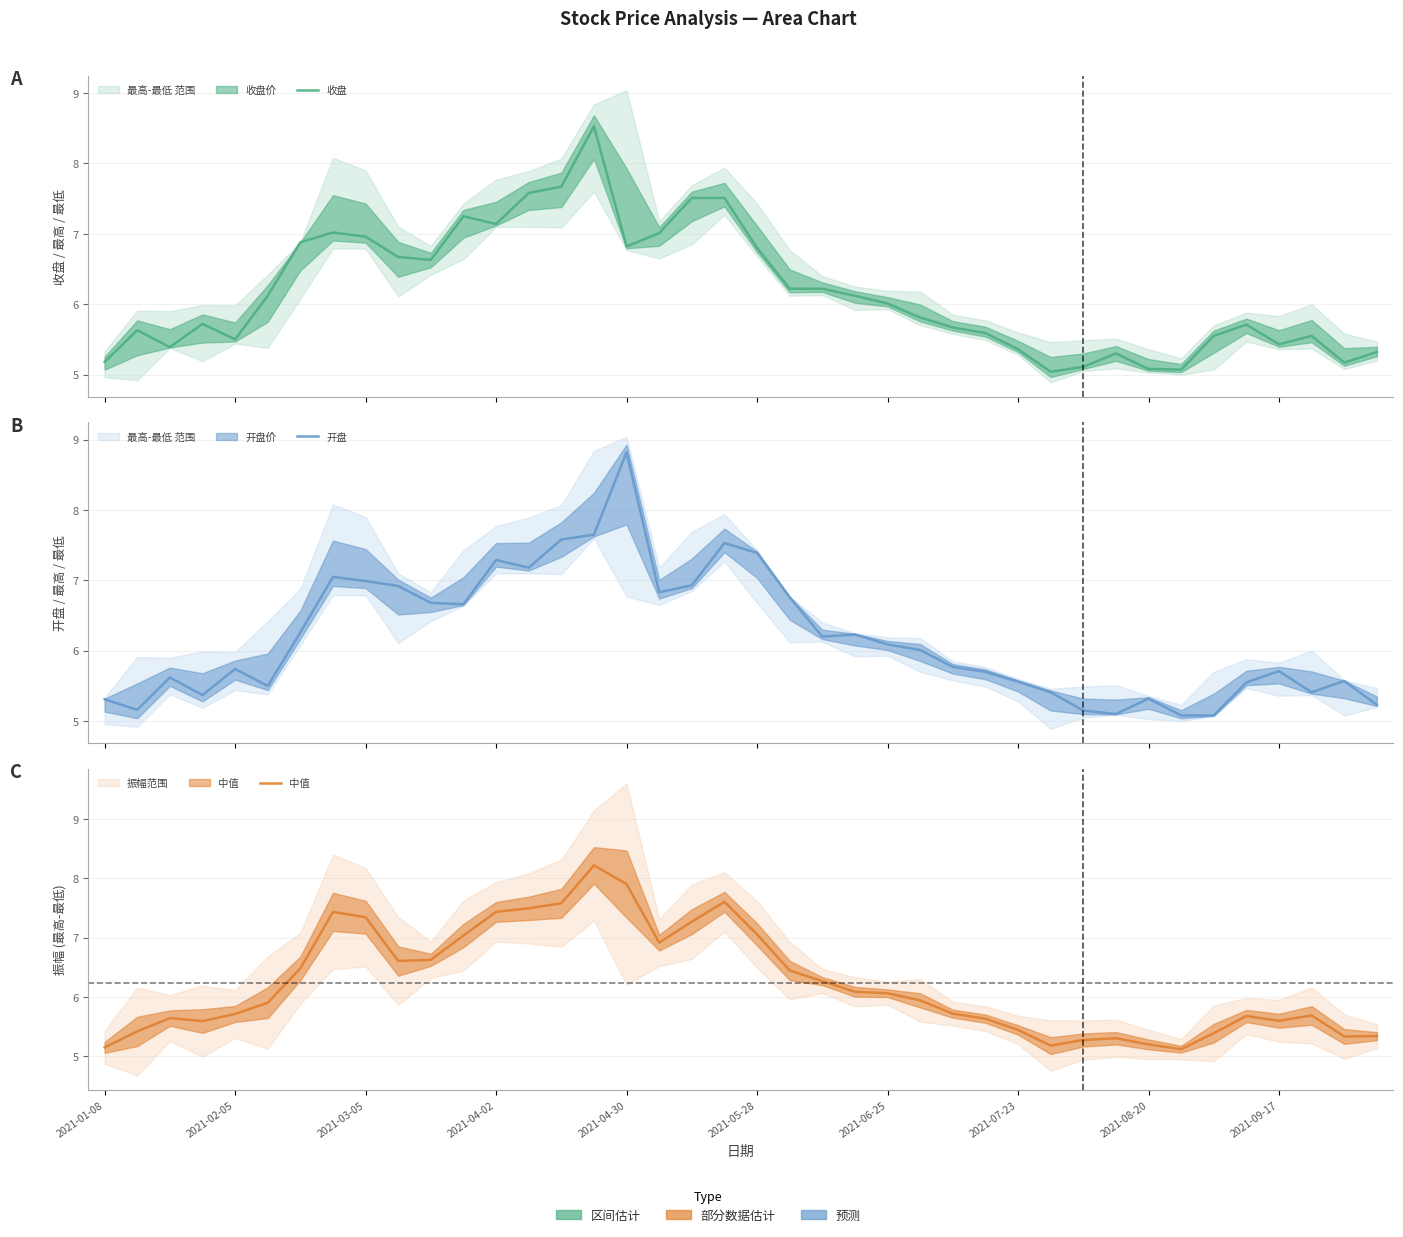

At which category does the chart reach its peak across all series?

2021-04-30